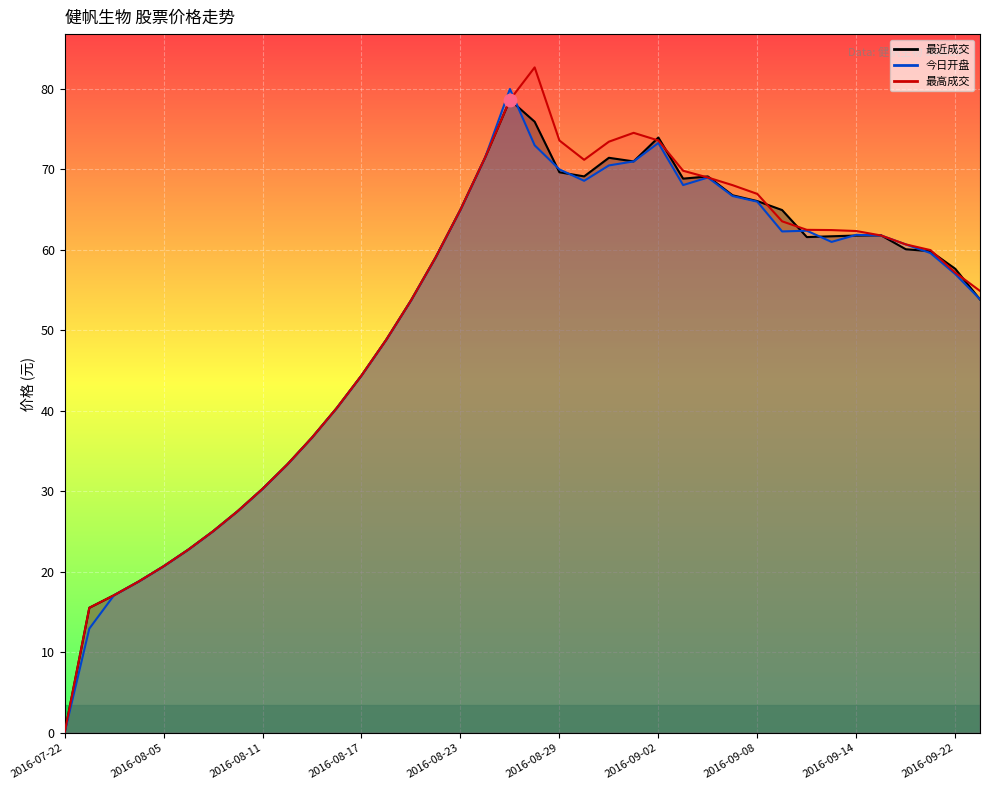

What are all the series names shown in the legend?

最近成交, 今日开盘, 最高成交